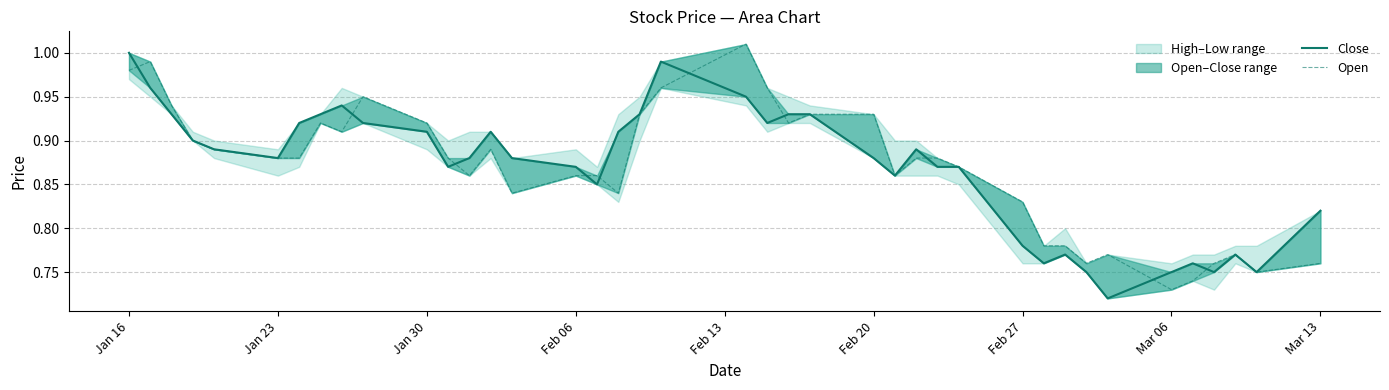

Which series has the widest spread of values?

Close